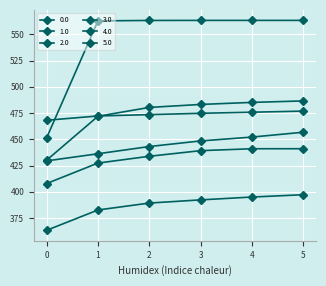

How many lines are shown in the chart?

6